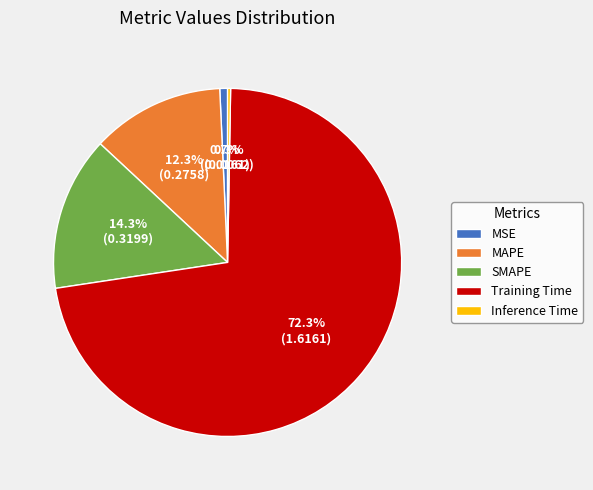

To the nearest percent, what is the difference between the Inference Time and SMAPE slice percentages?

14%